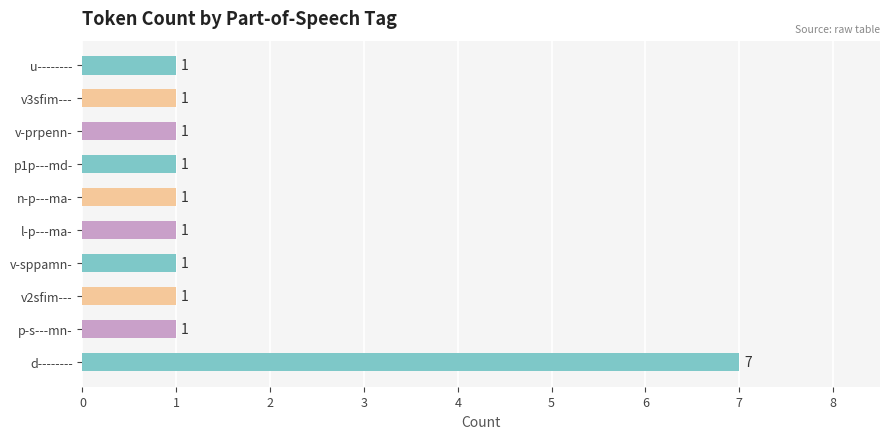

Reading top to bottom, transcribe all the data shown in this chart.

u--------=1	v3sfim---=1	v-prpenn-=1	p1p---md-=1	n-p---ma-=1	l-p---ma-=1	v-sppamn-=1	v2sfim---=1	p-s---mn-=1	d--------=7